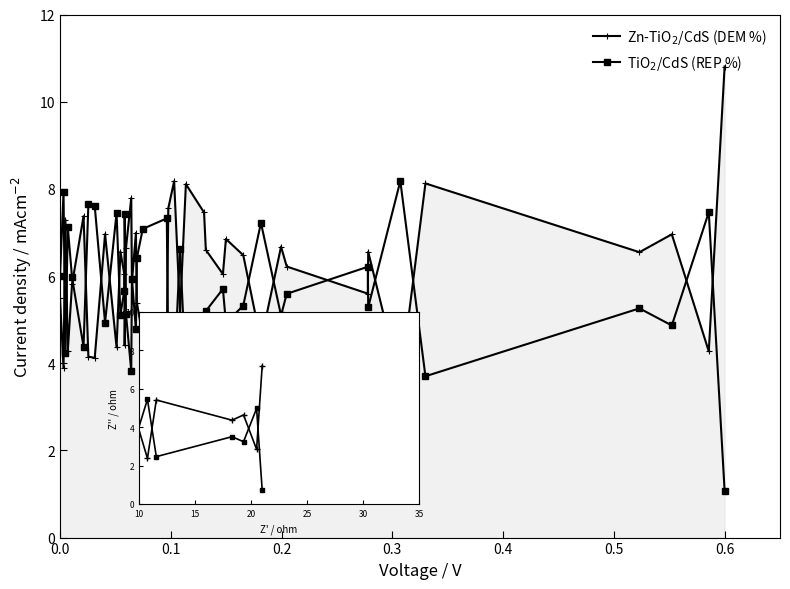

True or false: Zn-TiO$_2$/CdS (DEM %) and Zn-TiO$_2$/CdS cross at least once.

False